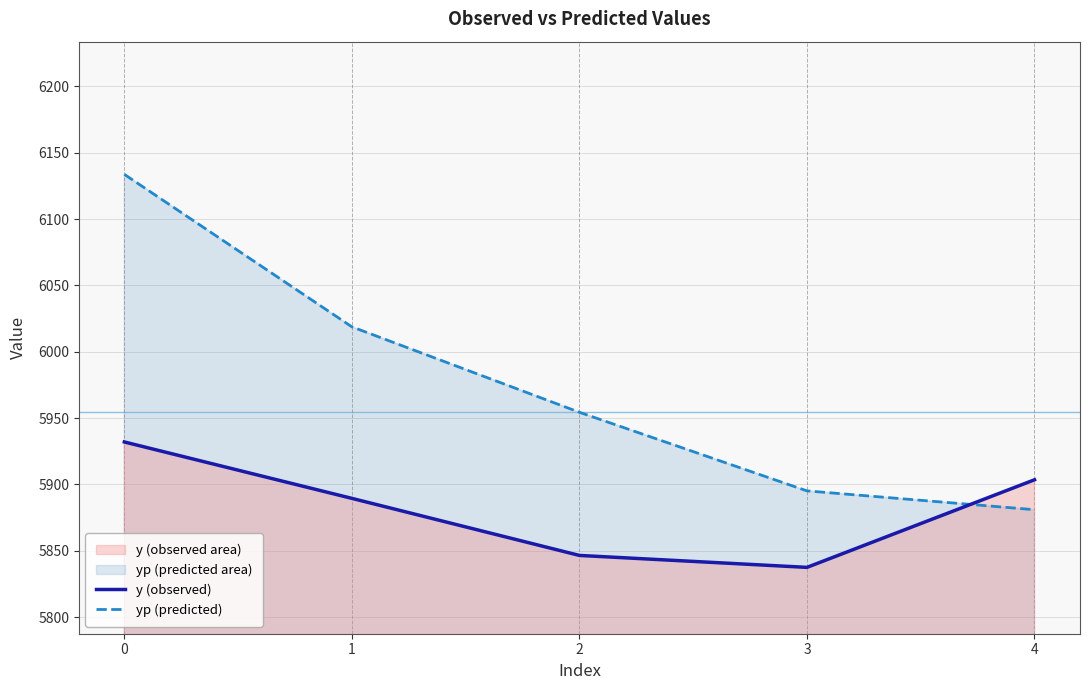

Between 3 and 2, which is larger?

2